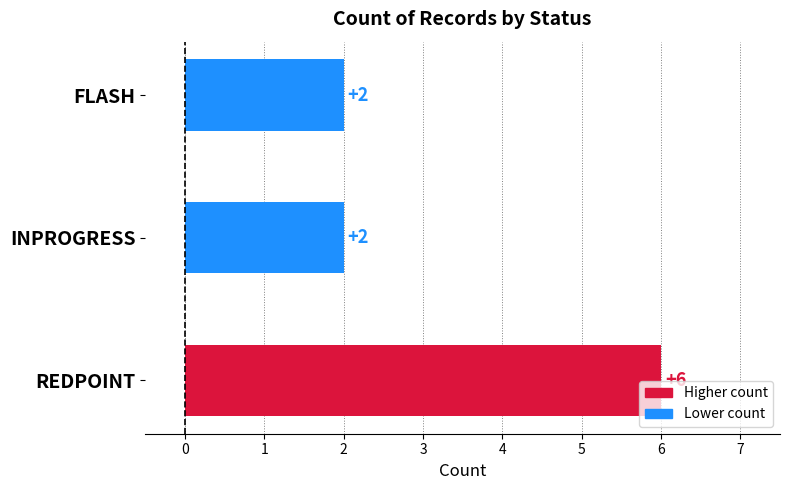

Is it true that the value at FLASH is 2?

True